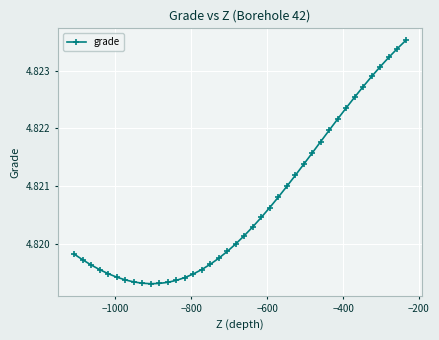

How many values are between 4 and 5?

40